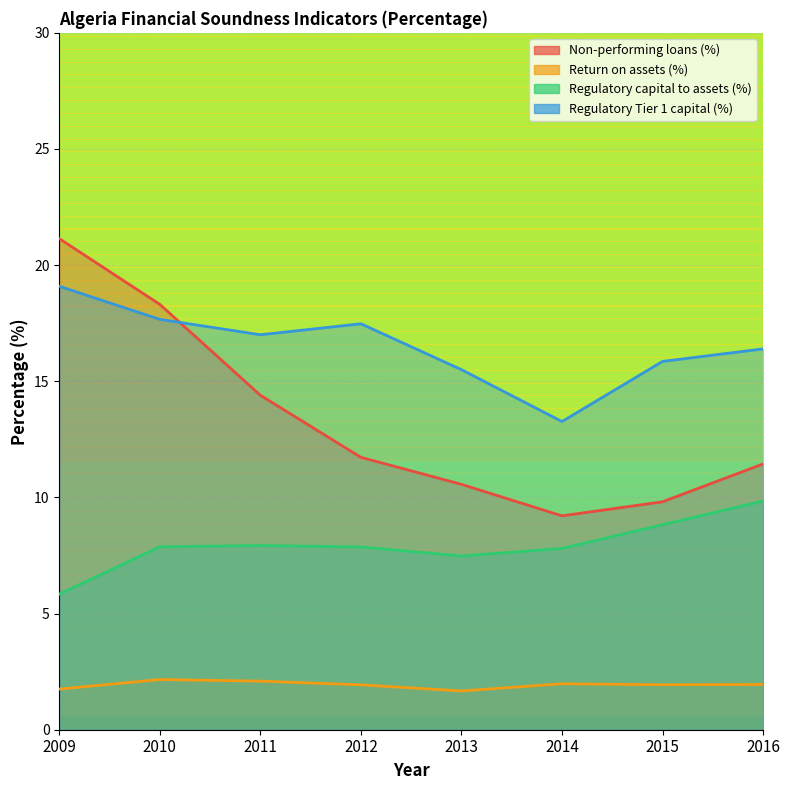

The Non-performing loans (%) series shows 9.8 at 2015. True or false?

True